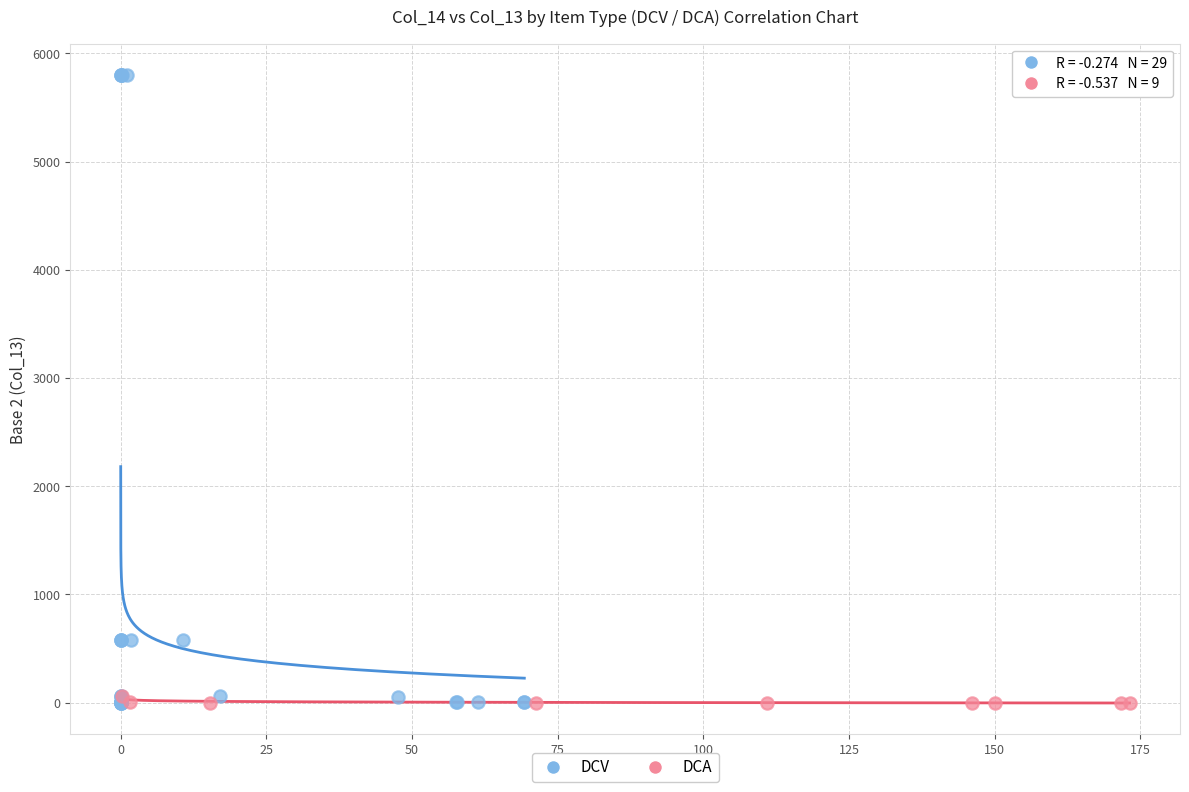

Which series has the largest Y range (max minus min)?

DCV